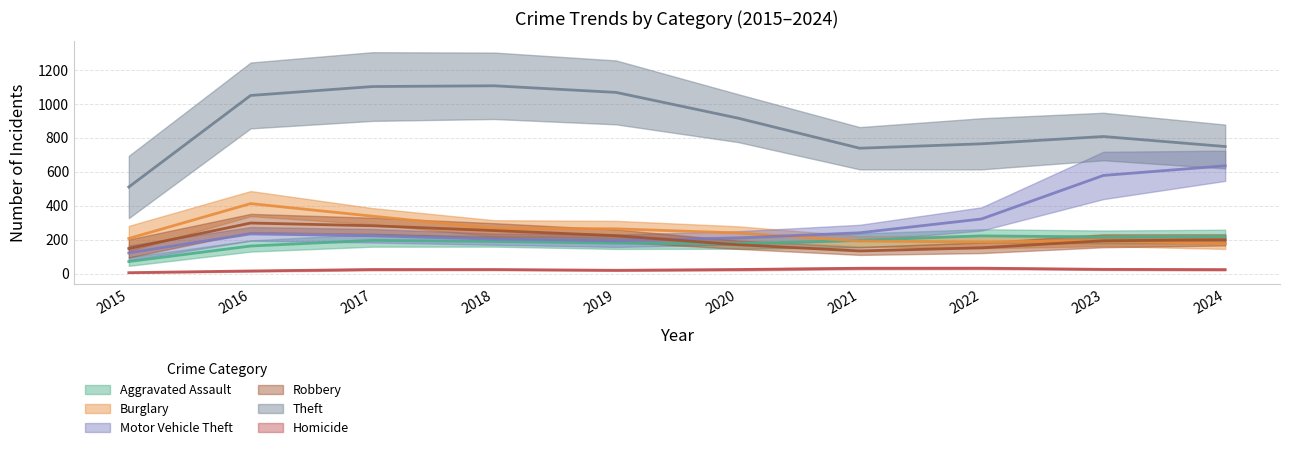

Which label corresponds to the largest value in the chart?

2017